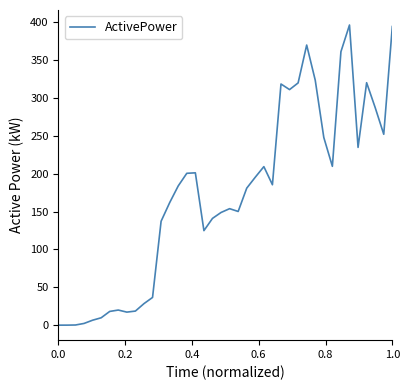

What is the difference between the maximum and minimum values?

396.3